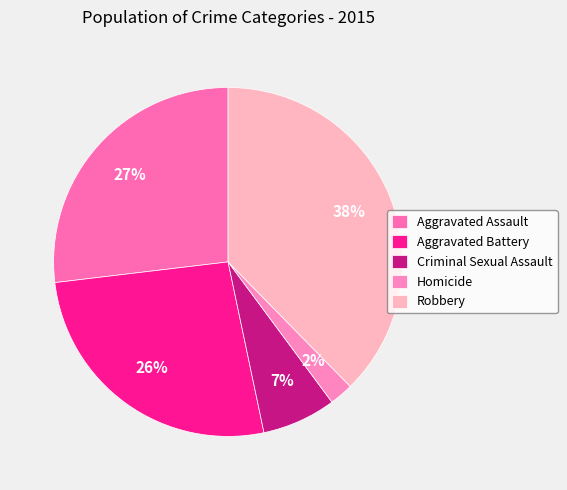

Which category has the biggest portion of the pie?

Robbery